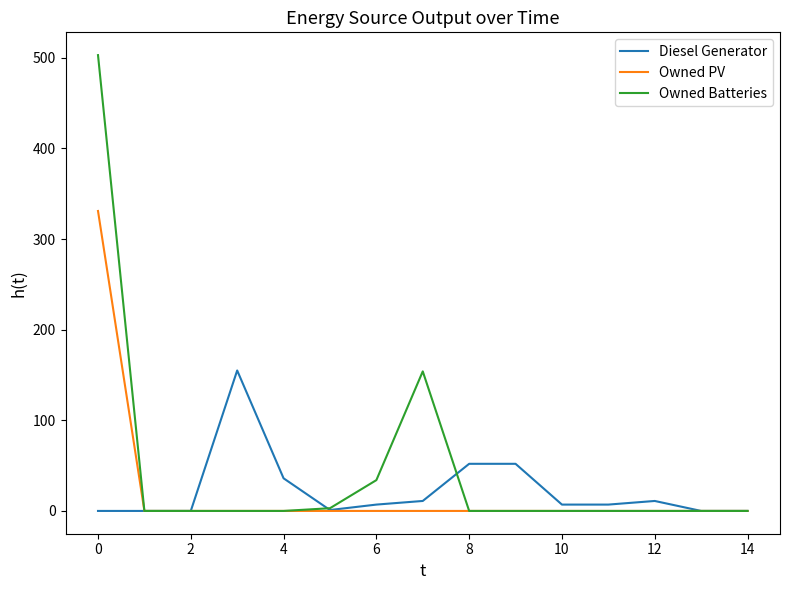

Which series has the largest range (max minus min)?

Owned Batteries